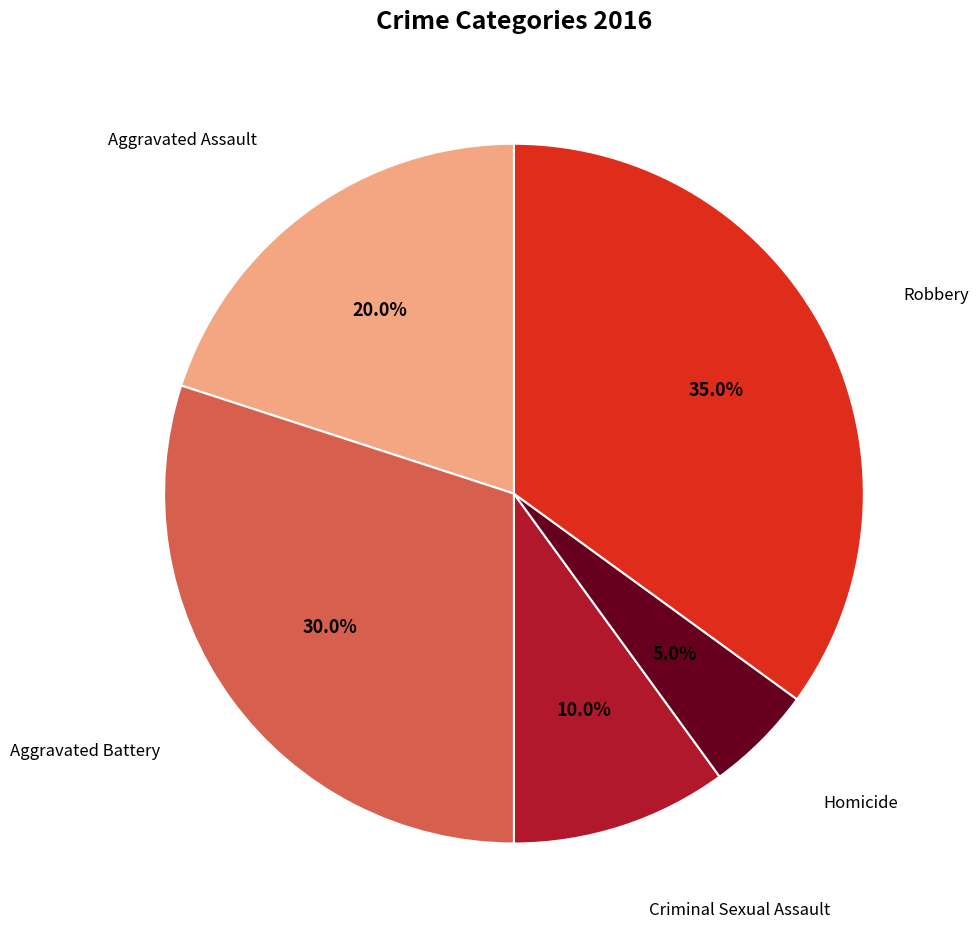

Is there a majority slice in this chart?

No